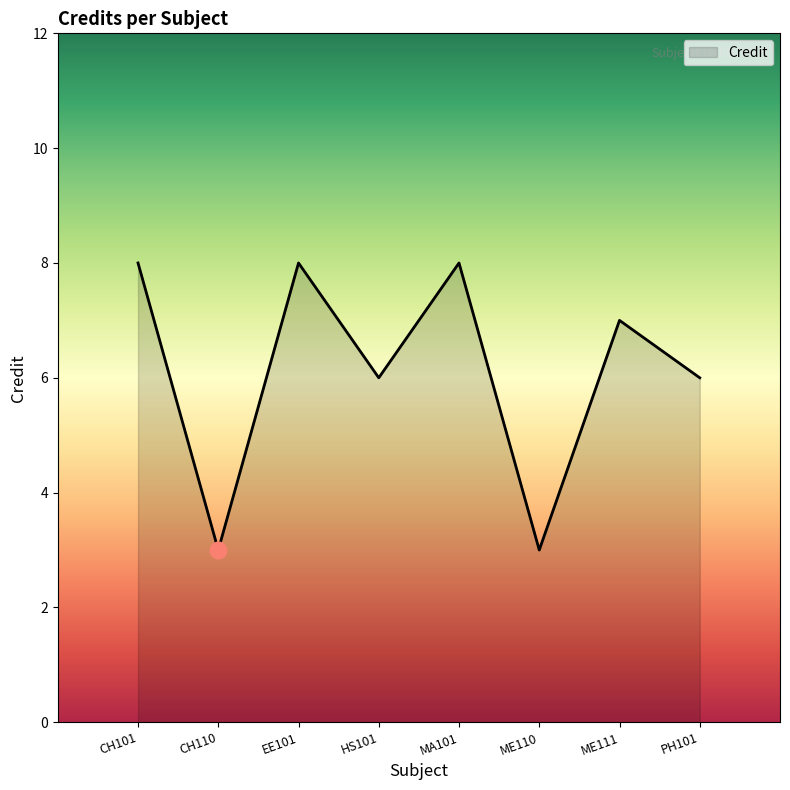

Reading left to right, extract all data points from this chart.

8	3	8	6	8	3	7	6